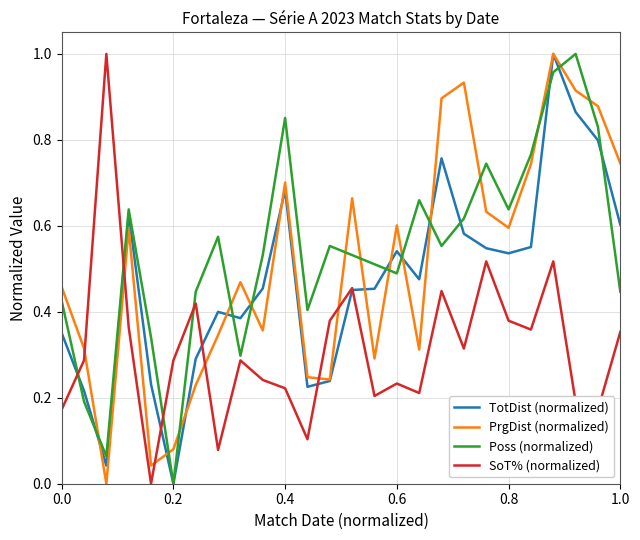

True or false: Poss (normalized) and PrgDist (normalized) cross at least once.

True